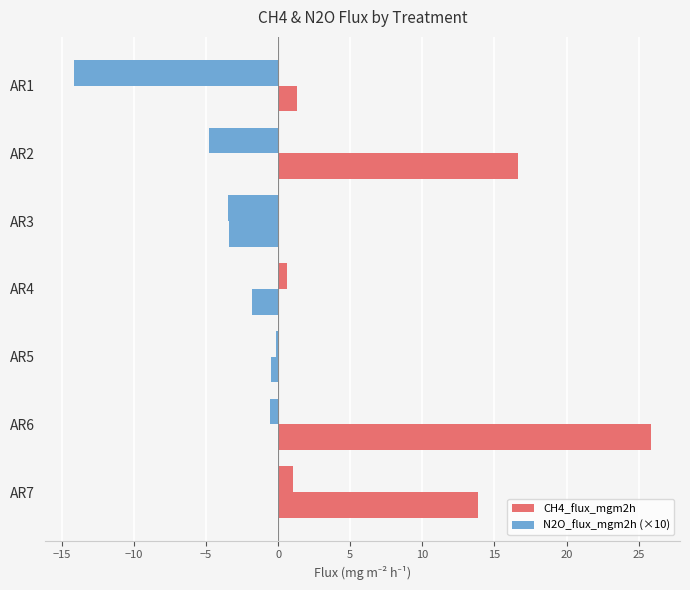

Count the number of categories in the chart.

7